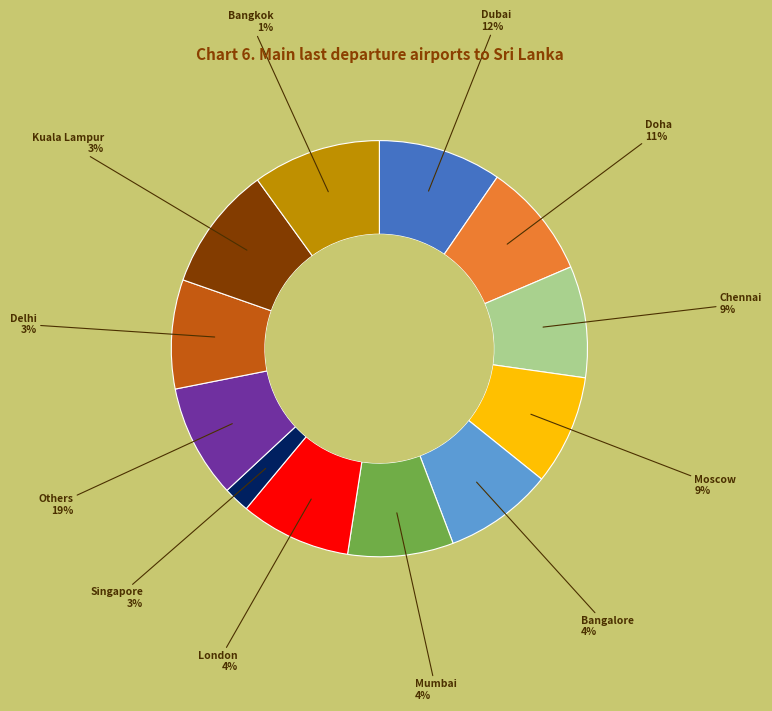

What percentage do 19 and 5 together represent?

18.2%